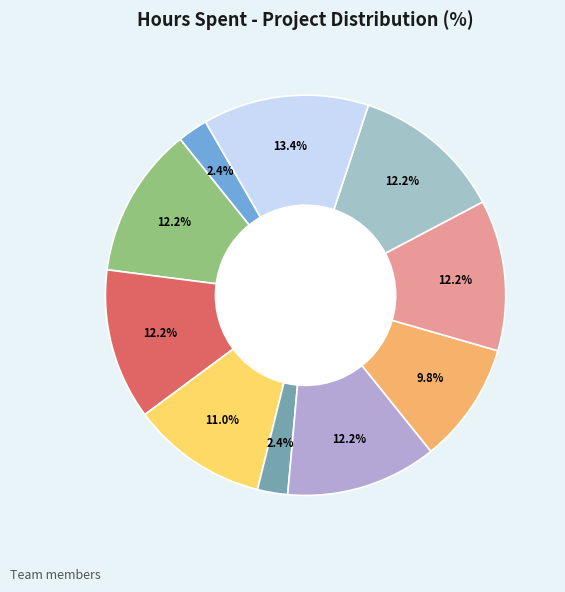

How many segments does this pie chart have?

10